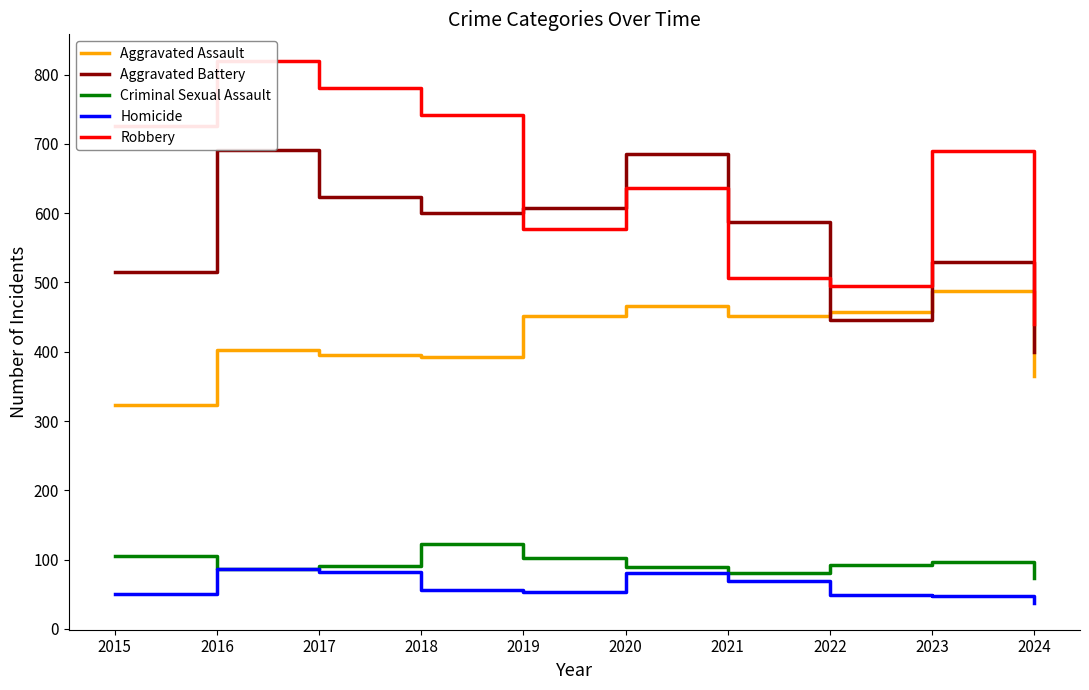

At which label is Homicide closest to 62?

2018